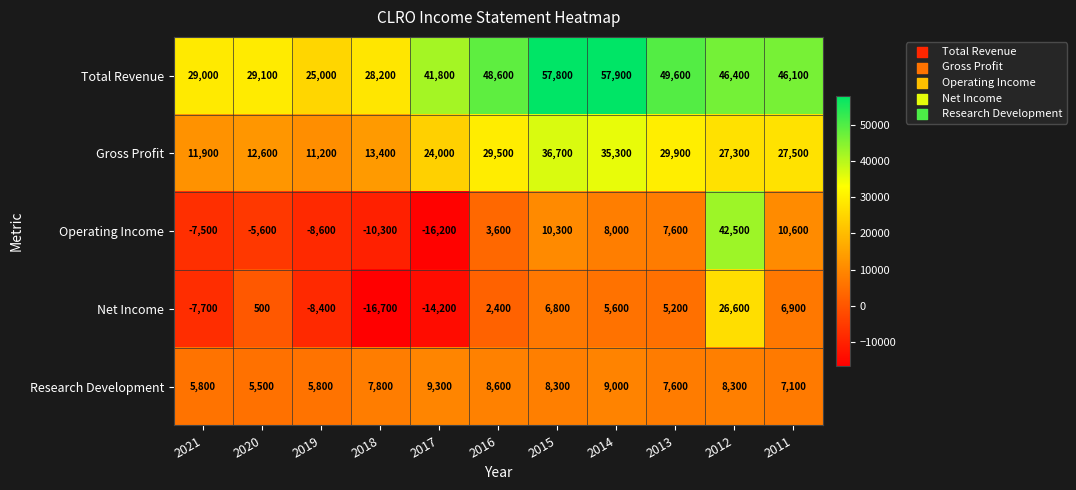

How many categories are shown in the chart?

11